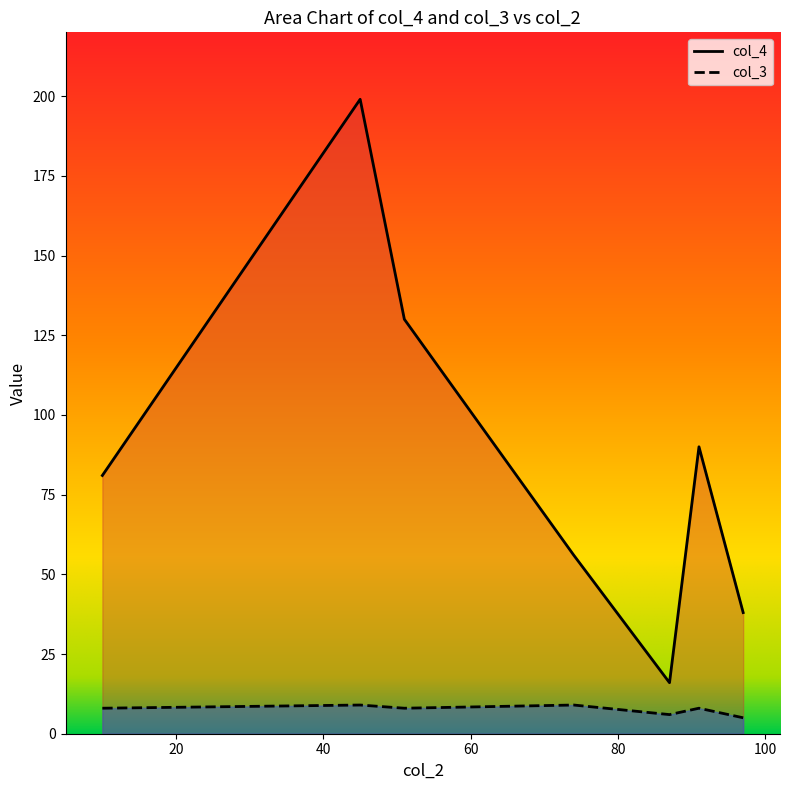

True or false: col_4 has more than 1 points higher than both neighbors.

True